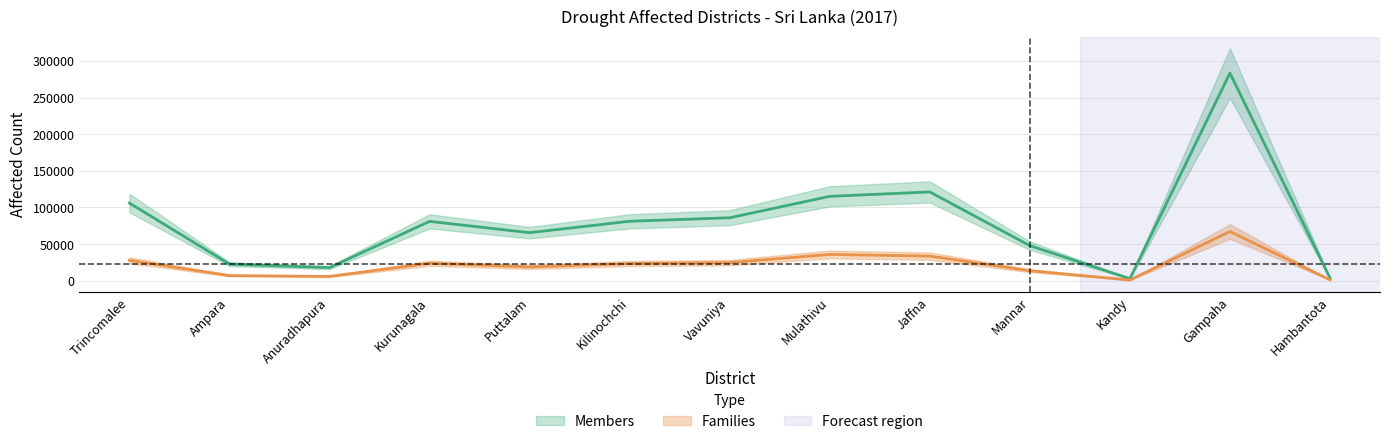

Is it true that Families equals 8031 at Anuradhapura?

False